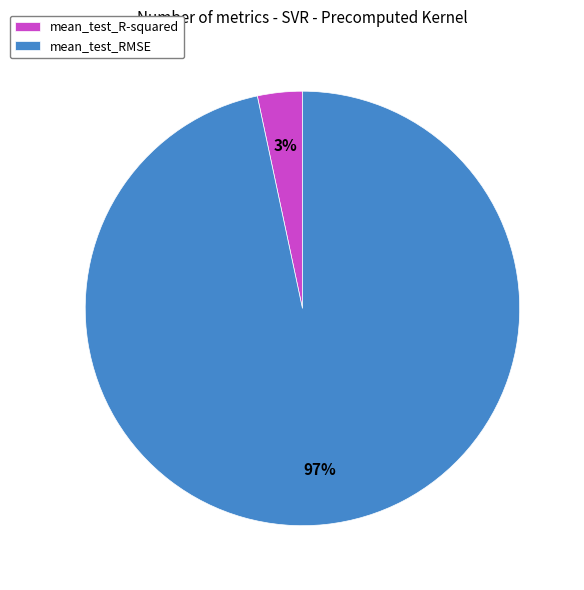

Between mean_test_R-squared and mean_test_RMSE, which is larger?

mean_test_RMSE